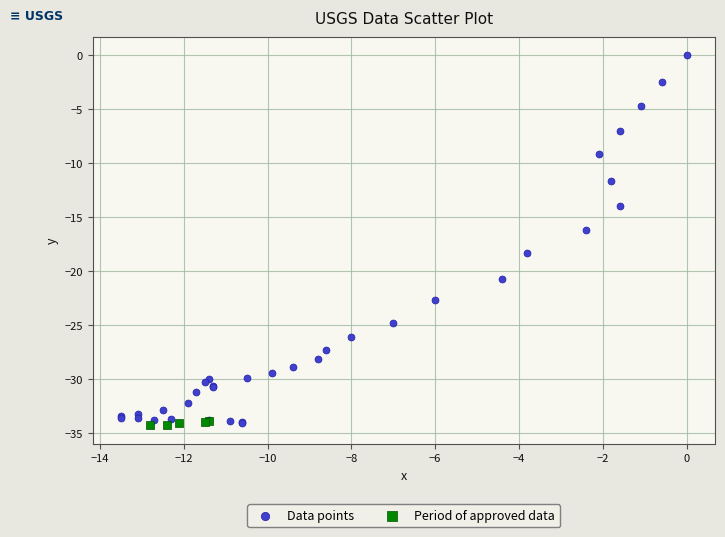

Which series has the widest spread of Y values?

Data points